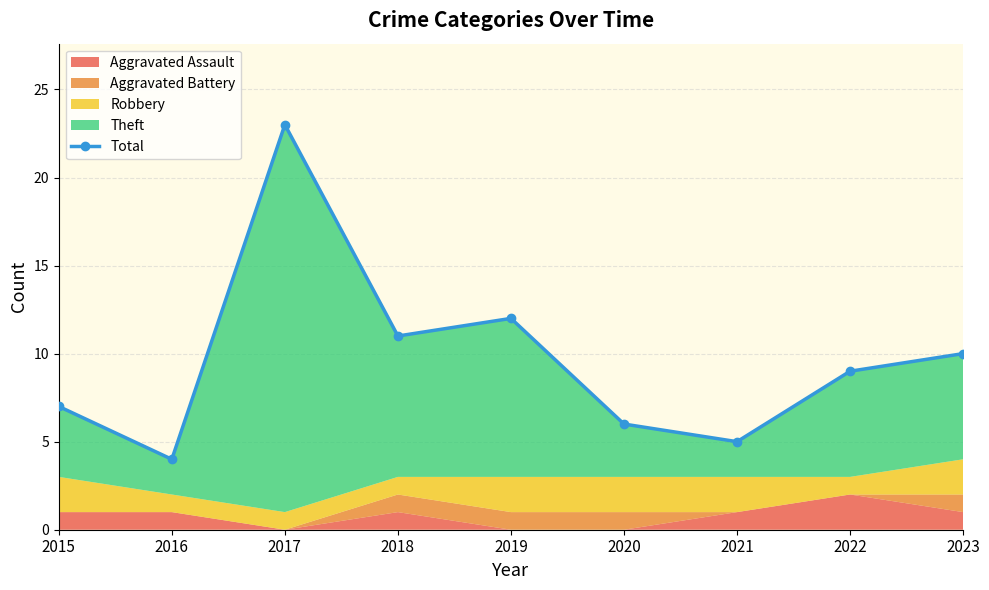

Reading right to left, list all the values displayed in this chart.

2023=10	2022=9	2021=5	2020=6	2019=12	2018=11	2017=23	2016=4	2015=7